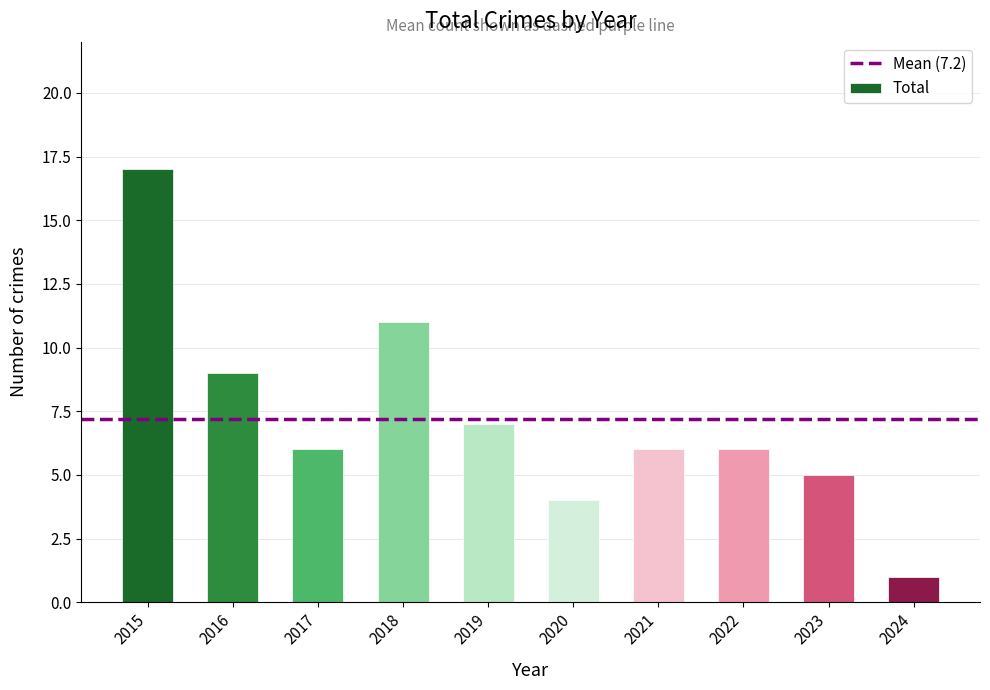

The chart shows a value of 6 at 2017. True or false?

True